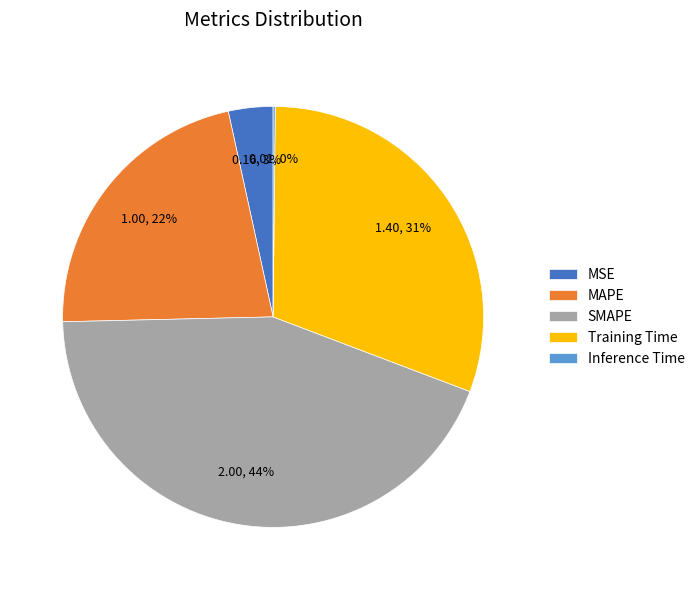

What is the largest slice in the pie chart?

SMAPE